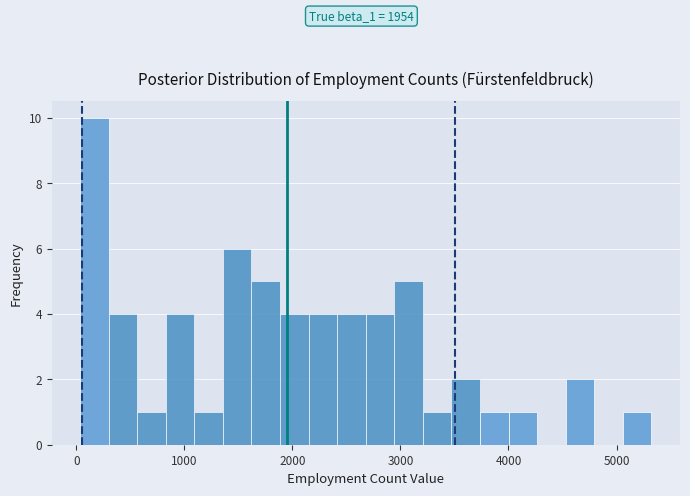

Read against the x-axis, roughly where is the centre of the tallest bar?

200